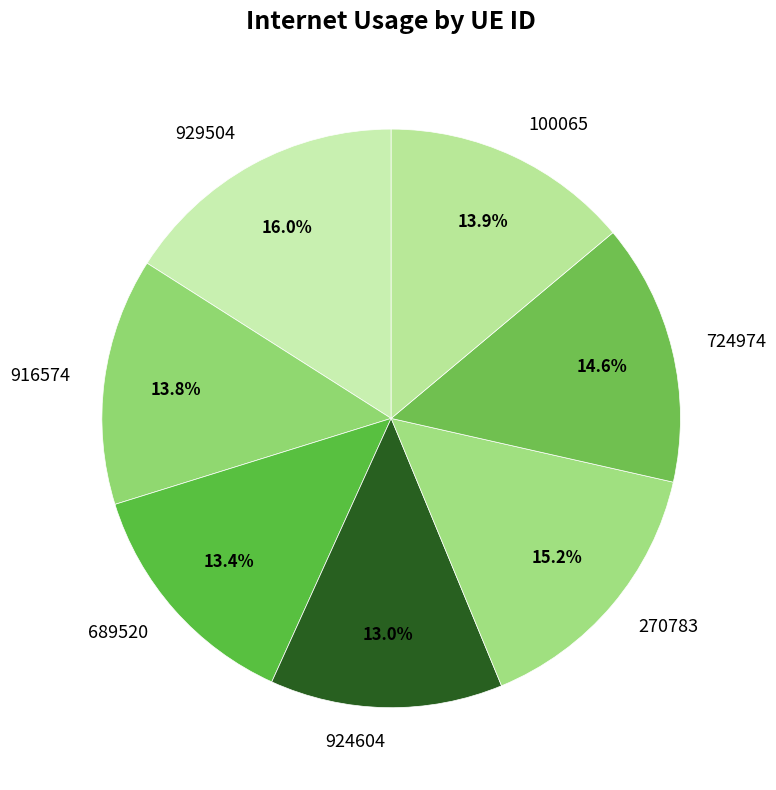

True or false: 270783 accounts for 9% of the total.

False